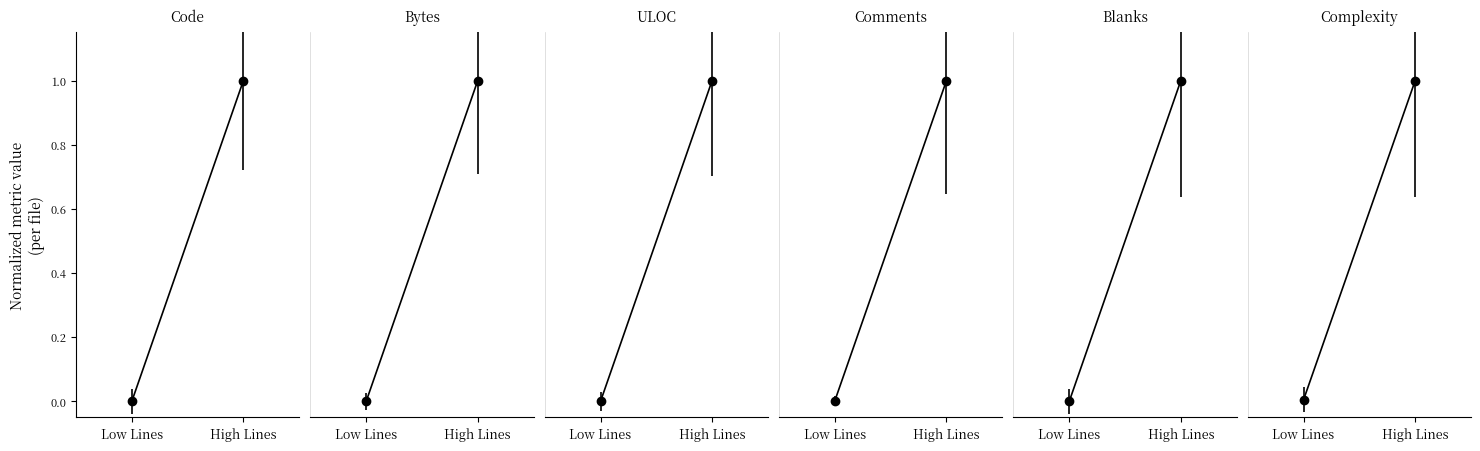

What position from the left is High Lines?

2